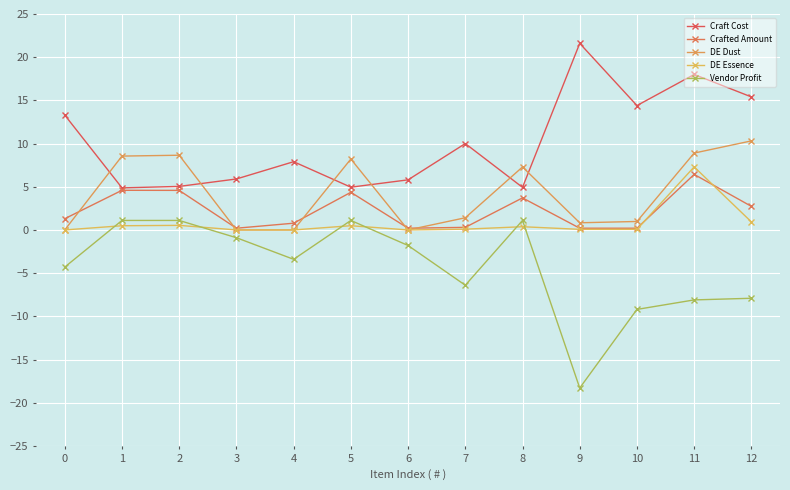

How many lines are shown in the chart?

5